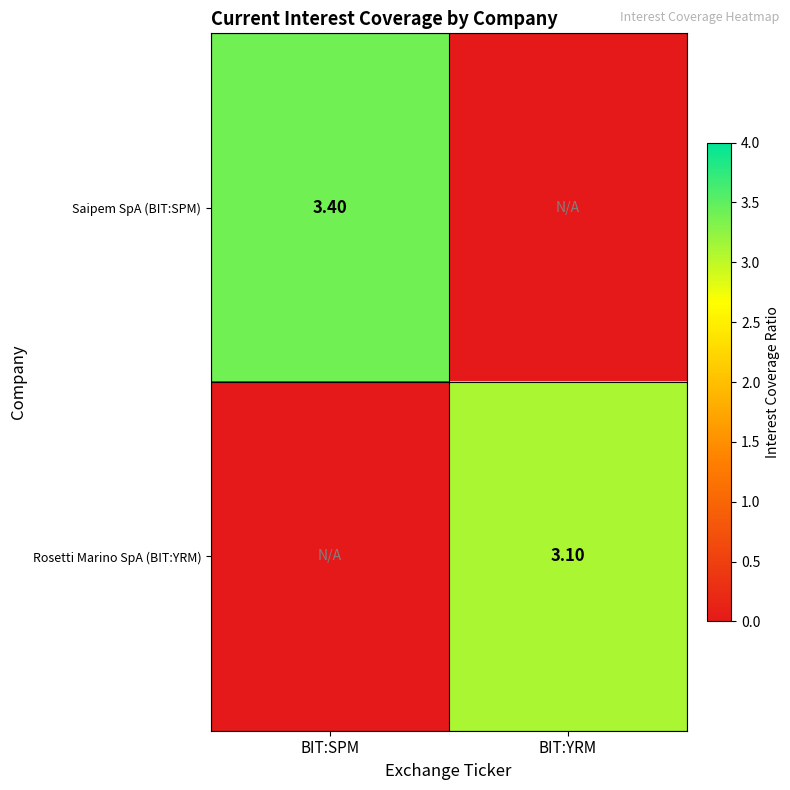

How many values in the Saipem SpA (BIT:SPM) series are below 3?

1